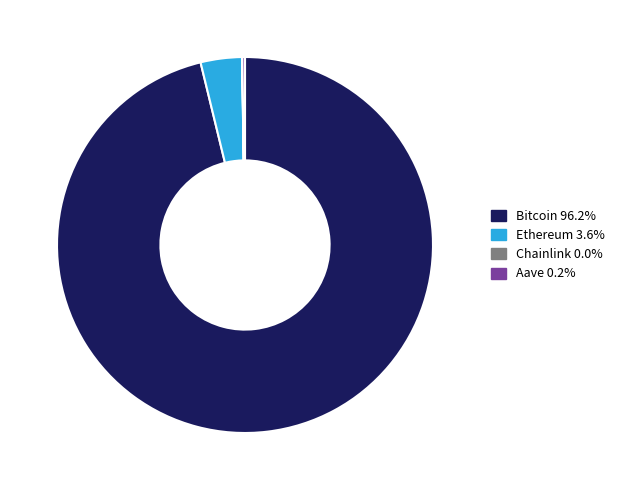

Which category has the biggest portion of the pie?

Bitcoin